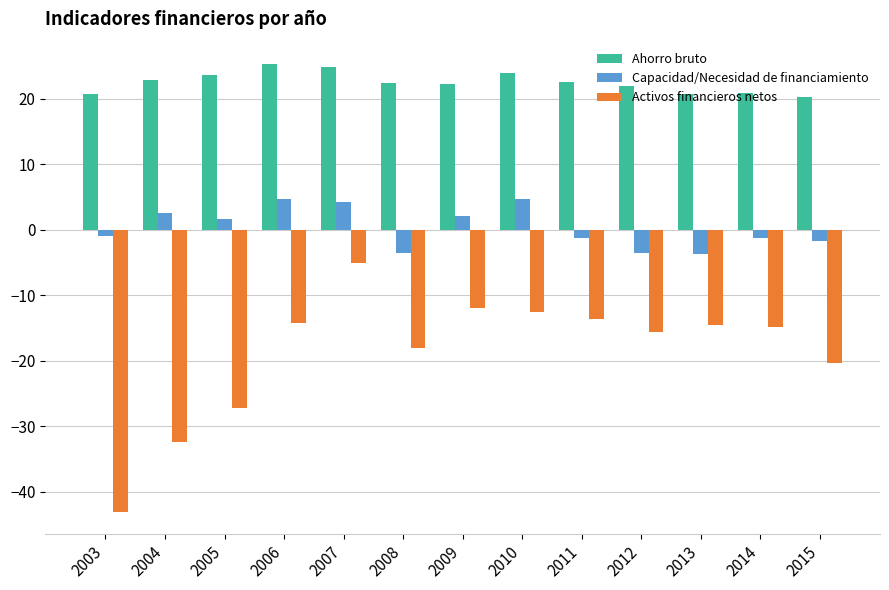

How many bars are there in total?

39